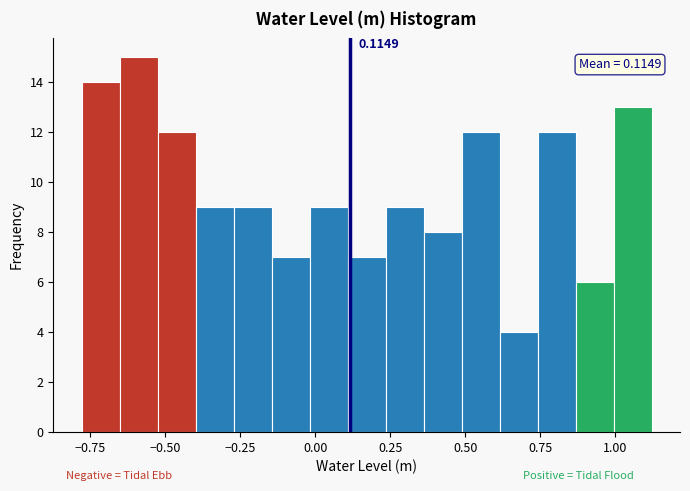

Read against the x-axis, roughly where is the centre of the tallest bar?

-0.60